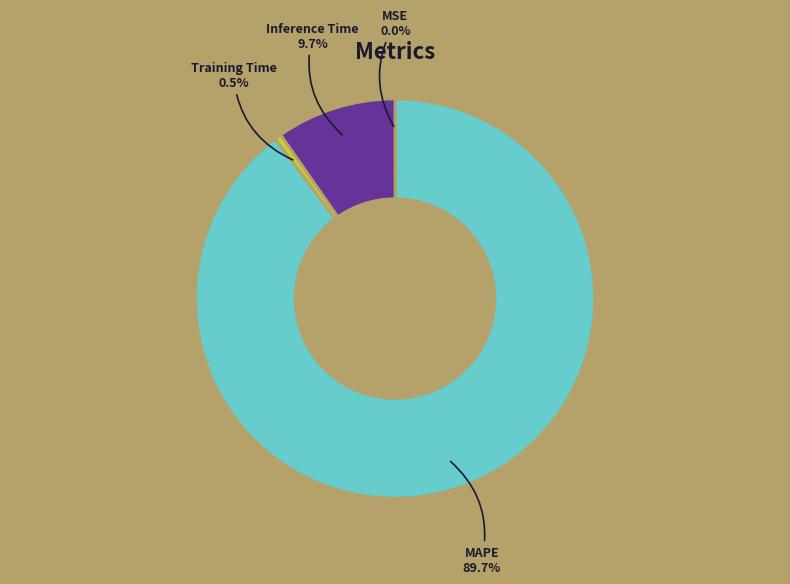

What percentage is the Inference Time slice, to the nearest percent?

10%